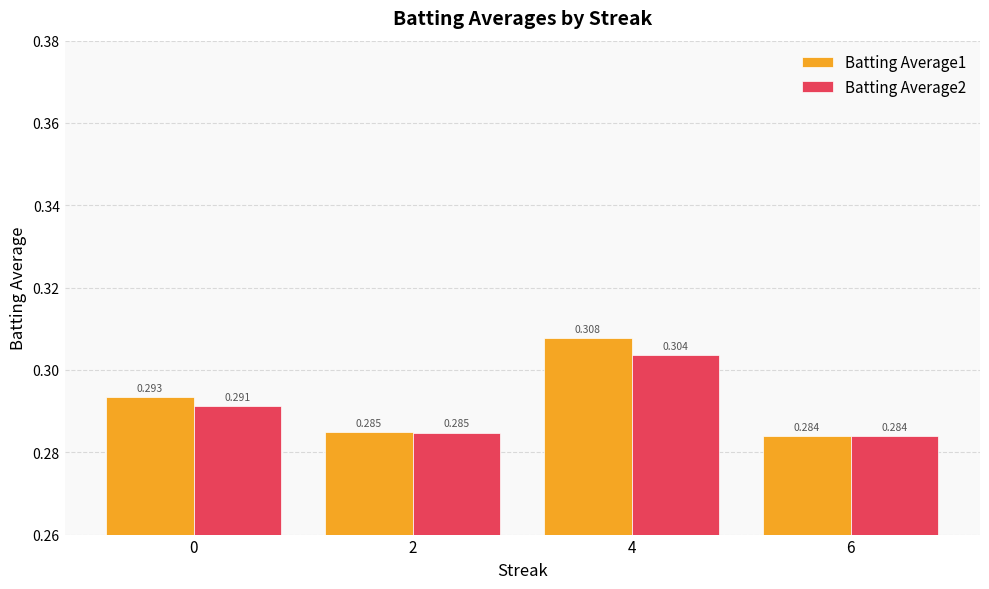

How many series are shown in this chart?

2